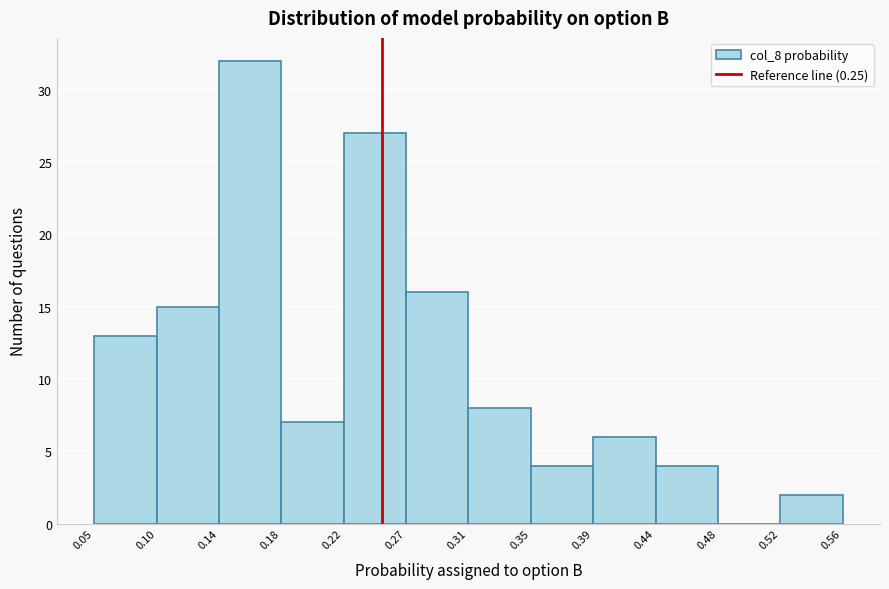

Which range on the x-axis has the tallest bar?

0.14 to 0.18